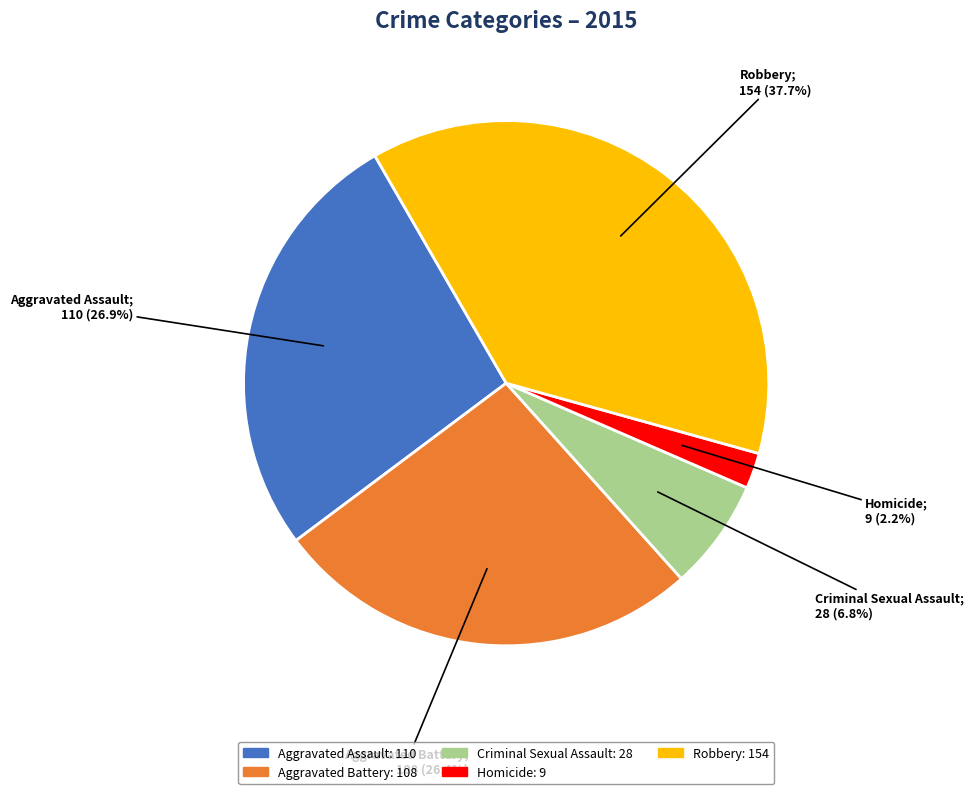

The Robbery slice represents 38% of the pie. True or false?

True